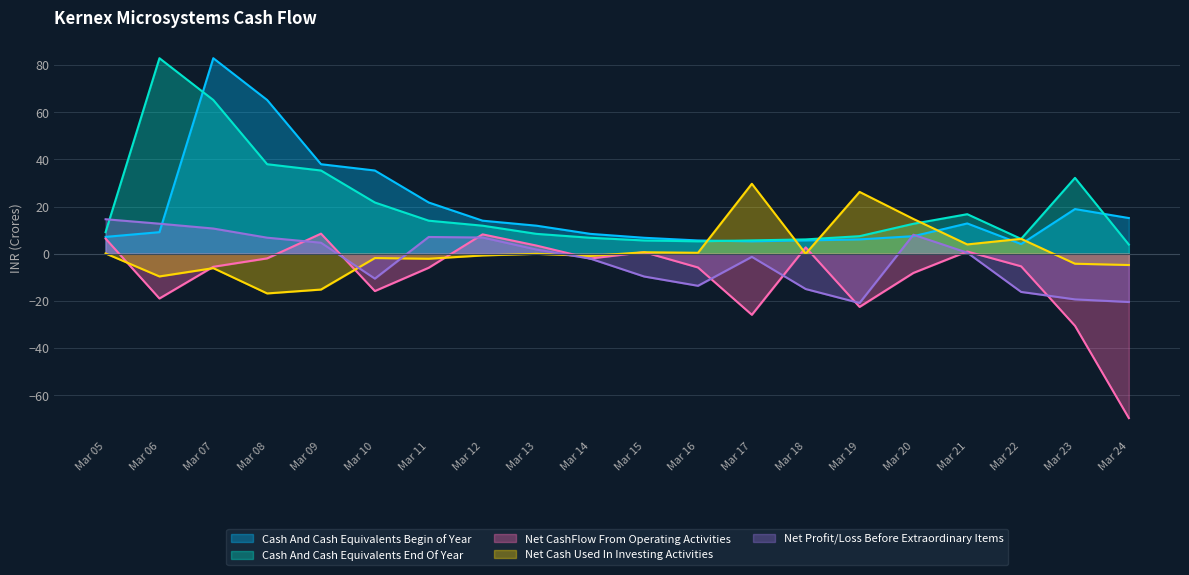

What is the value of the Cash And Cash Equivalents Begin of Year point at the 16th from the left?

7.4